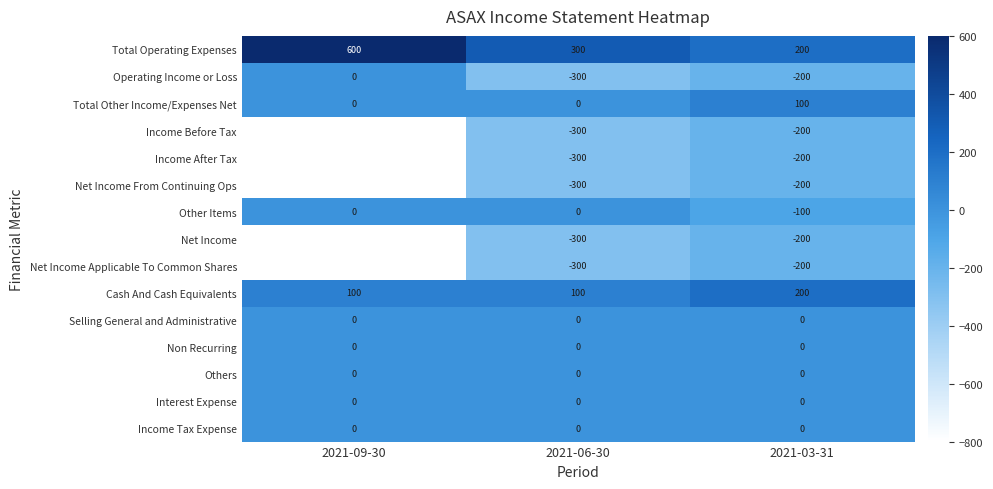

What is the difference between the maximum and second lowest values in the Cash And Cash Equivalents series?

100